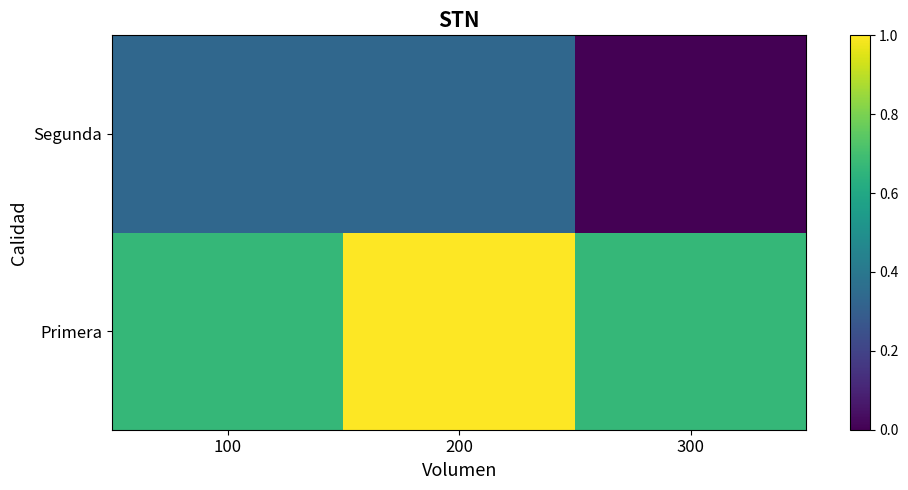

Which category has the lowest value across all series?

300